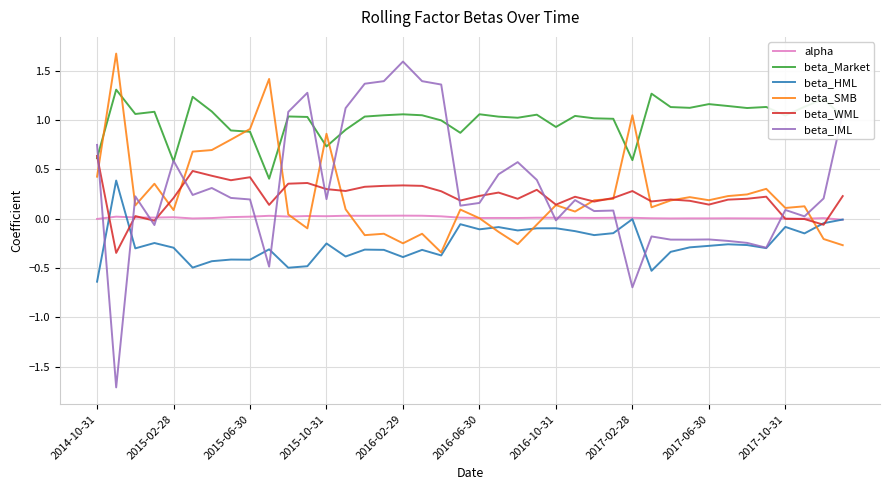

Which series has the largest total across all categories?

beta_Market